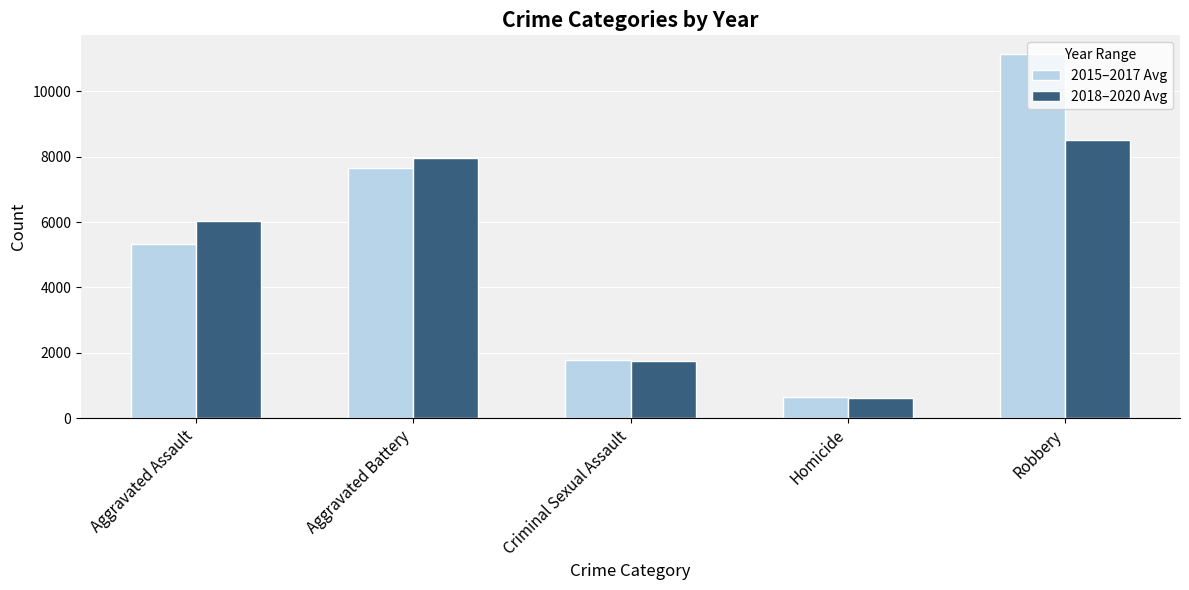

At which label does 2018–2020 Avg reach its peak?

Robbery